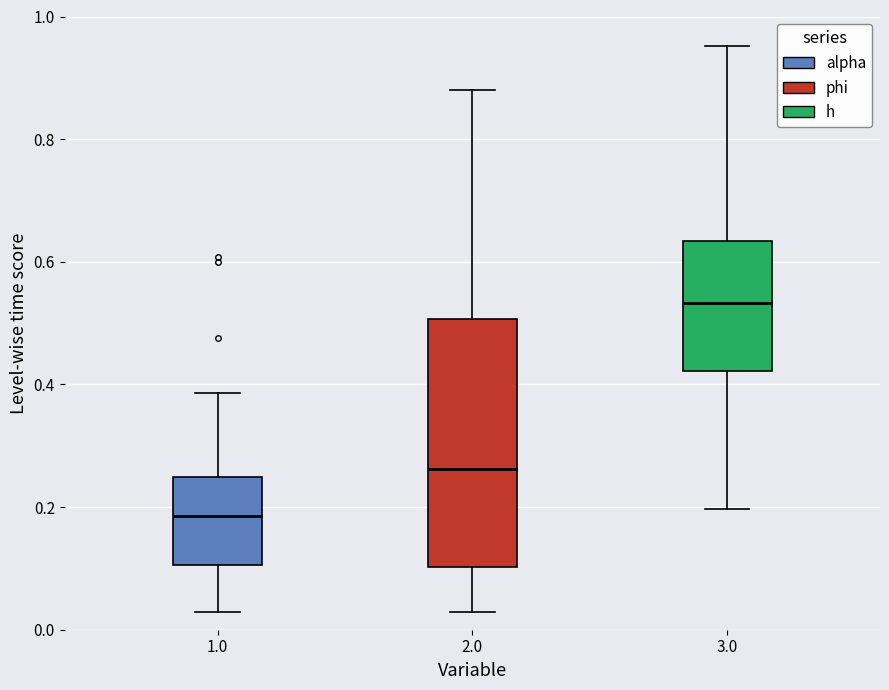

Reading left to right, read every box against the y-axis: the position of its median line, the range the box covers, and the ends of its whiskers. The values are not printed on the chart, so give them approximately, as read against the axis.

1.0: median 0.18, box 0.10 to 0.24, whiskers 0.02 to 0.38
2.0: median 0.26, box 0.10 to 0.50, whiskers 0.02 to 0.88
3.0: median 0.54, box 0.42 to 0.64, whiskers 0.20 to 0.96